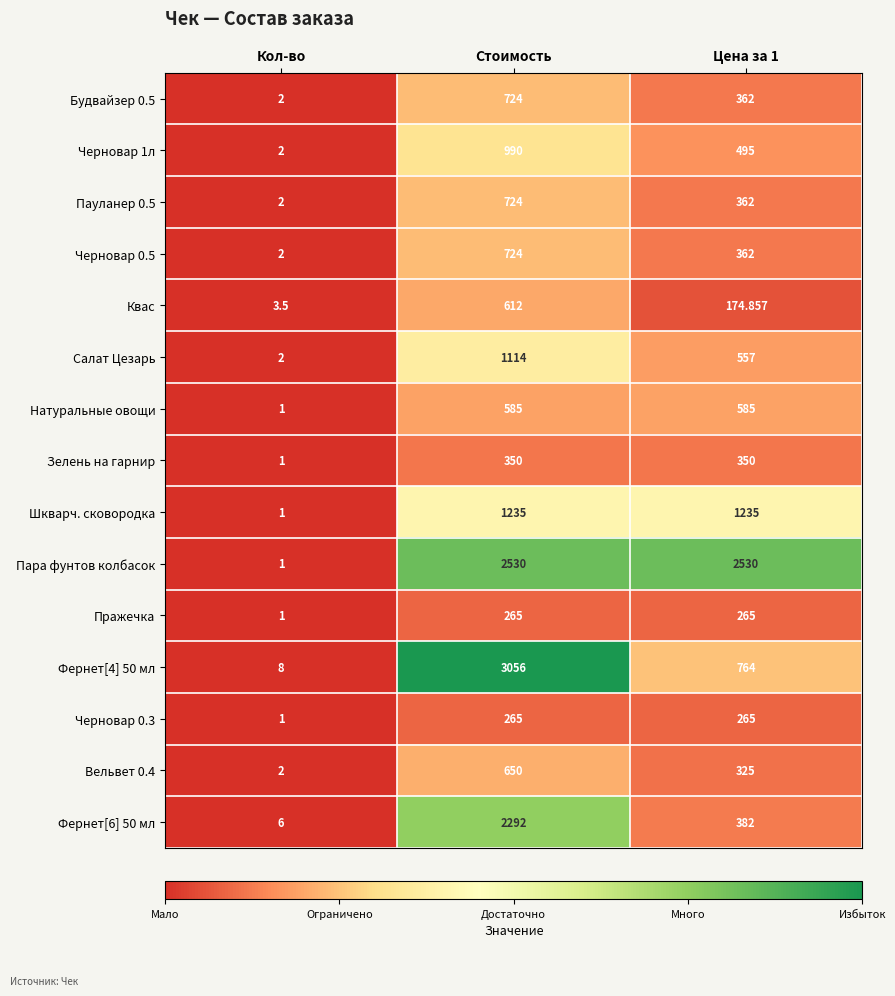

Which series has the largest total across all categories?

Пара фунтов колбасок